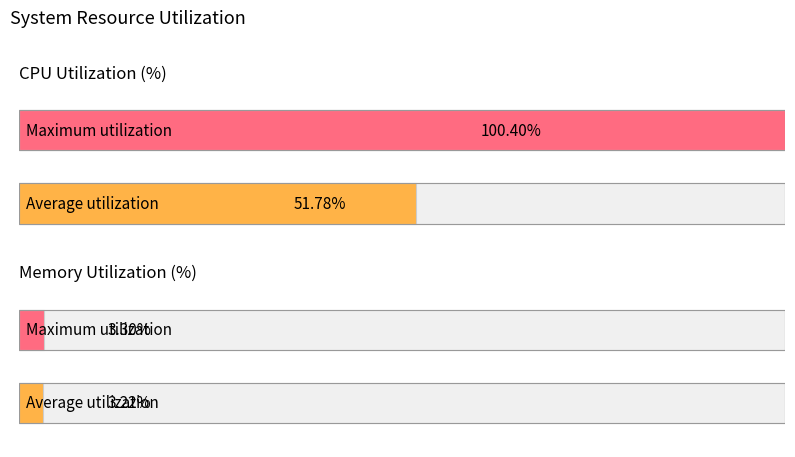

Which series has the largest range (max minus min)?

Average %CPU